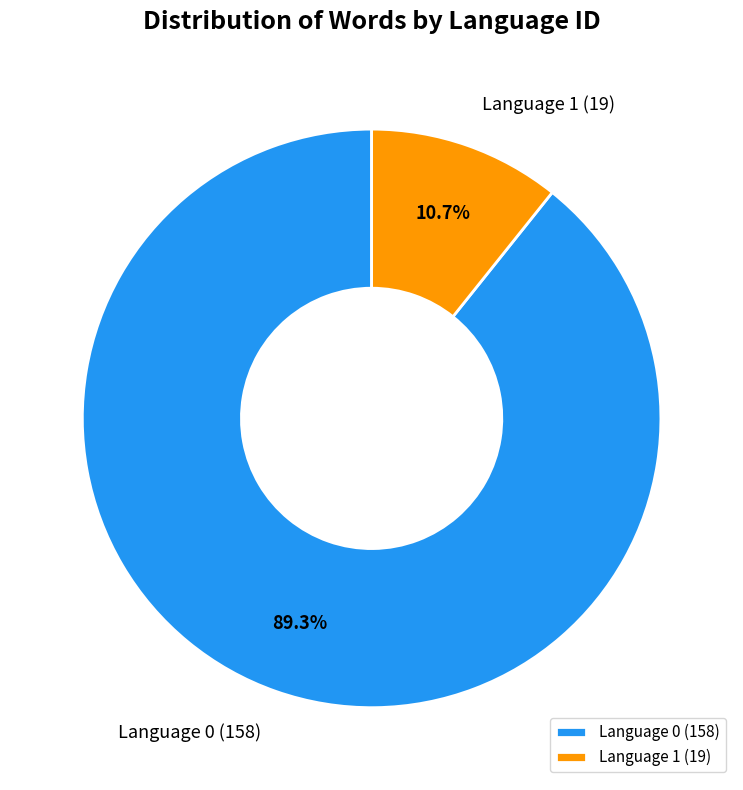

To the nearest percent, what is the difference between the Language 1 and Language 0 slice percentages?

79%